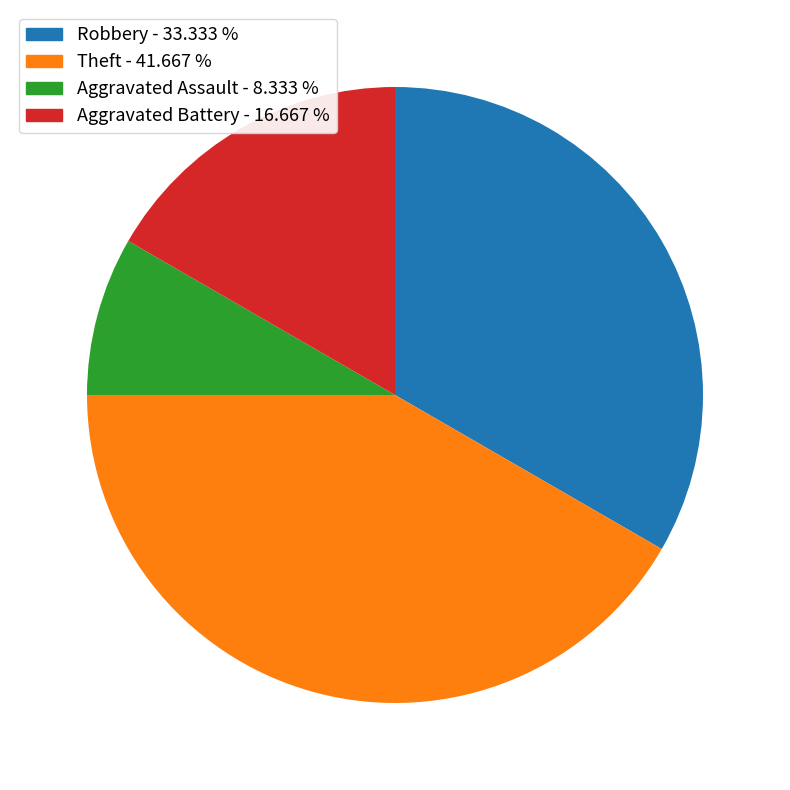

Do Aggravated Battery - 16.667 % and Theft - 41.667 % together represent more than half of the pie?

Yes